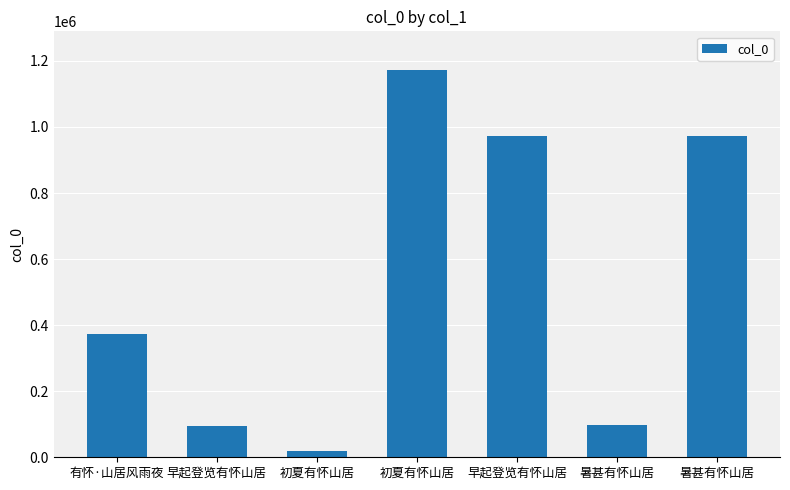

What is the difference between the values at 初夏有怀山居 and 暑甚有怀山居?

953108